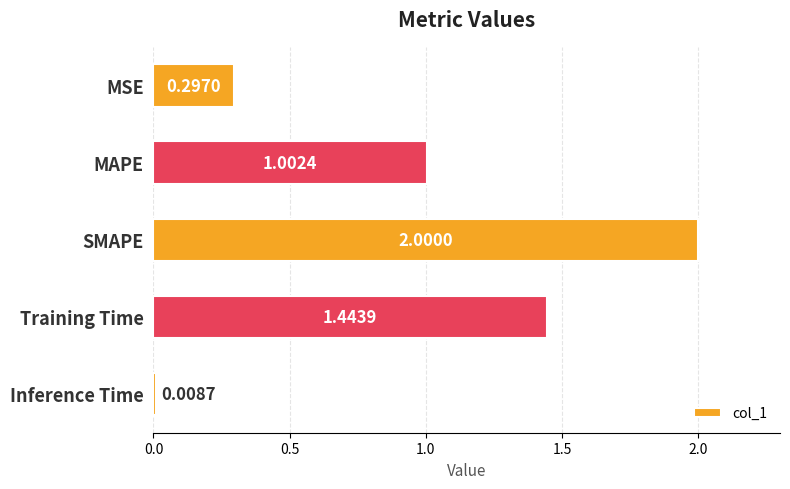

What is the sum of the values at SMAPE and Training Time?

3.4